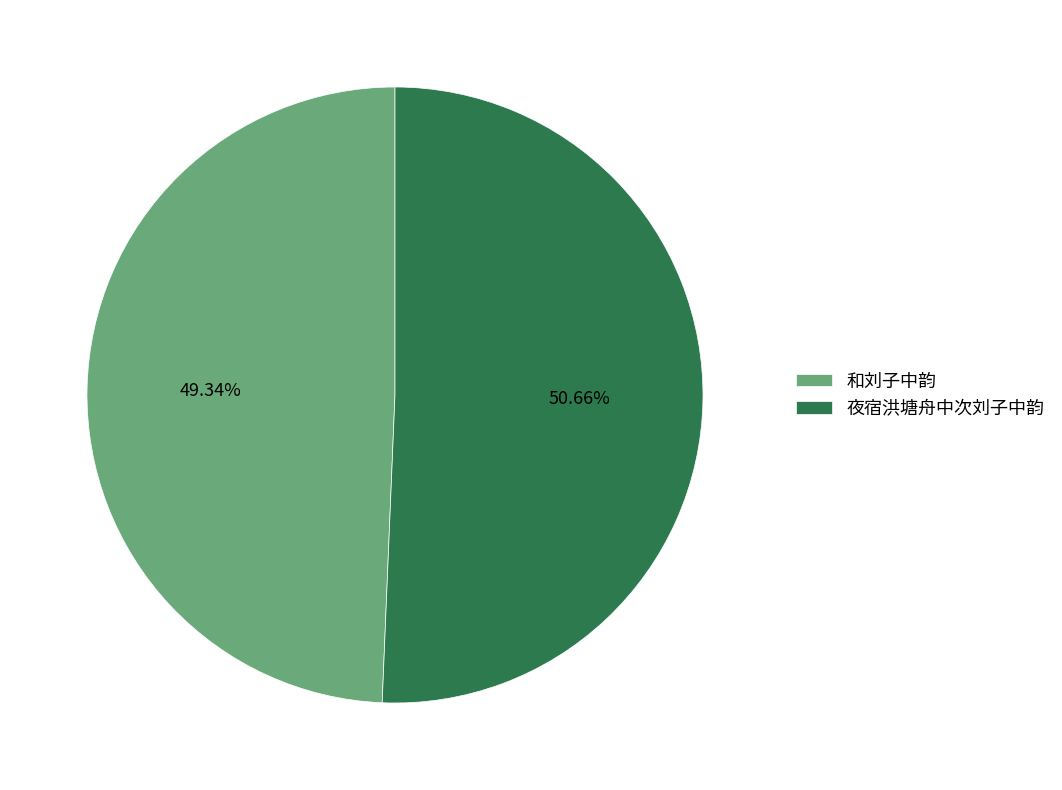

Which has a higher value, 夜宿洪塘舟中次刘子中韵 or 和刘子中韵?

夜宿洪塘舟中次刘子中韵